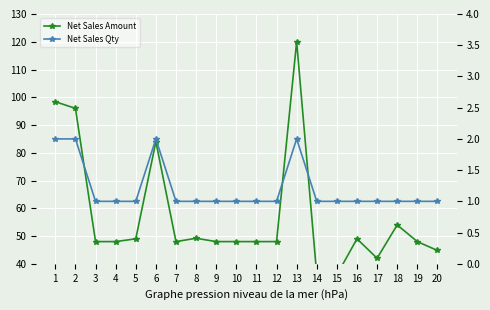

What are all the series names shown in the legend?

Net Sales Amount, Net Sales Qty